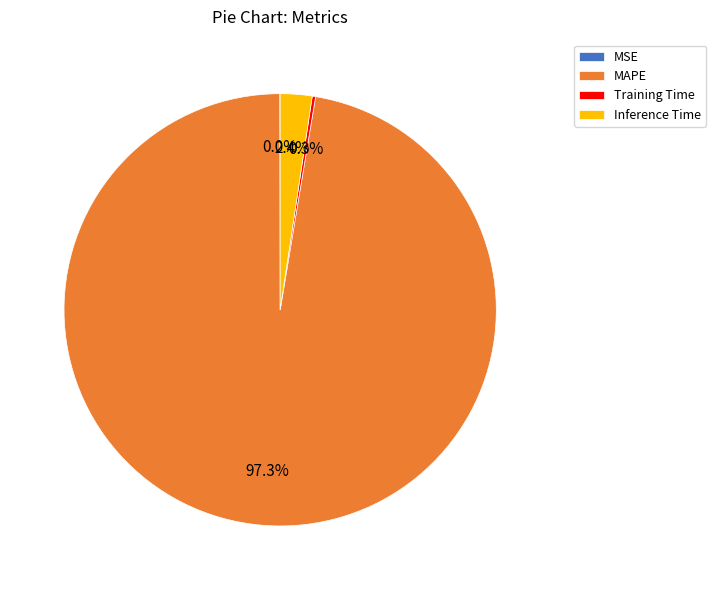

Is it true that MAPE is 97% of the pie?

True